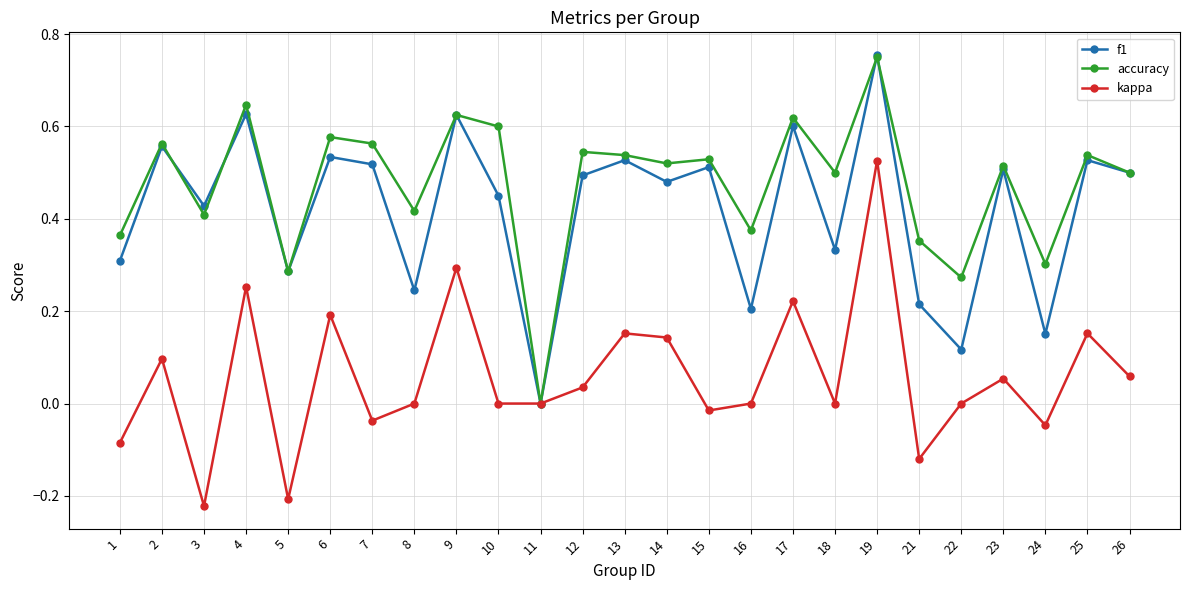

How many f1 values are between 0 and 1?

25